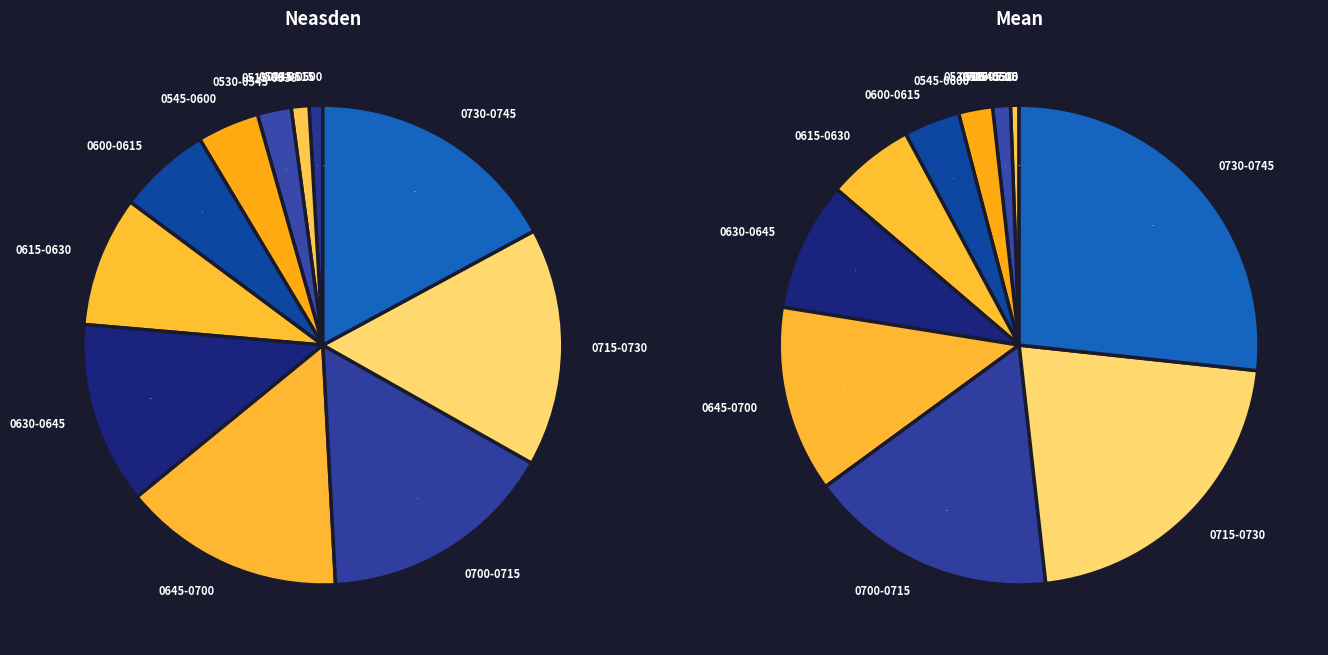

What percentage is NOT represented by 0530-0545?

97.7%